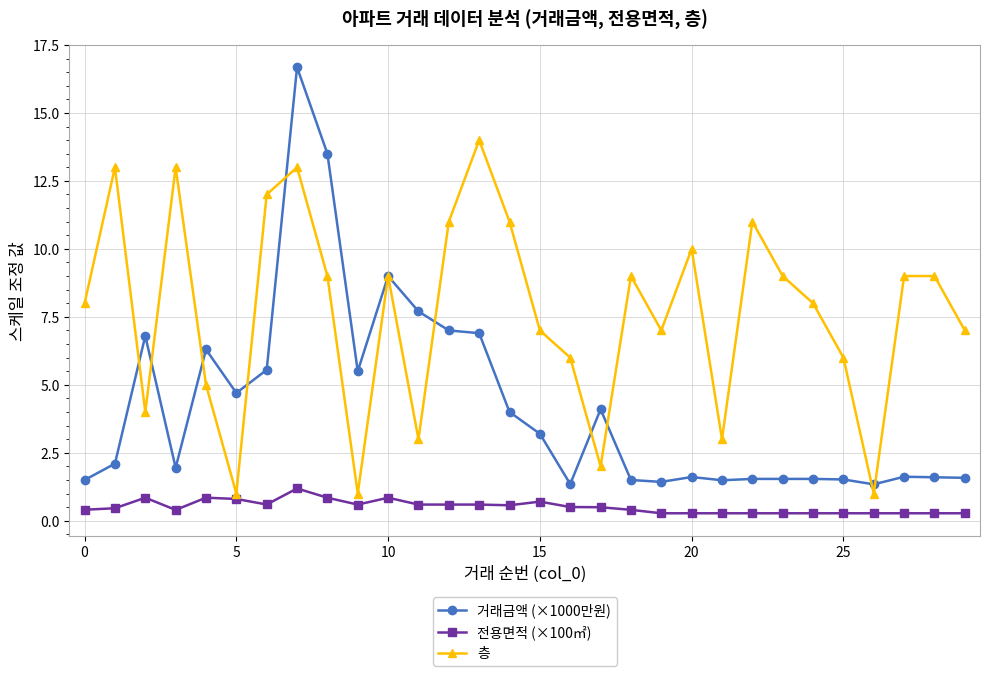

Rank the series by their maximum value, from highest to lowest.

거래금액 (×1000만원), 층, 전용면적 (×100㎡)